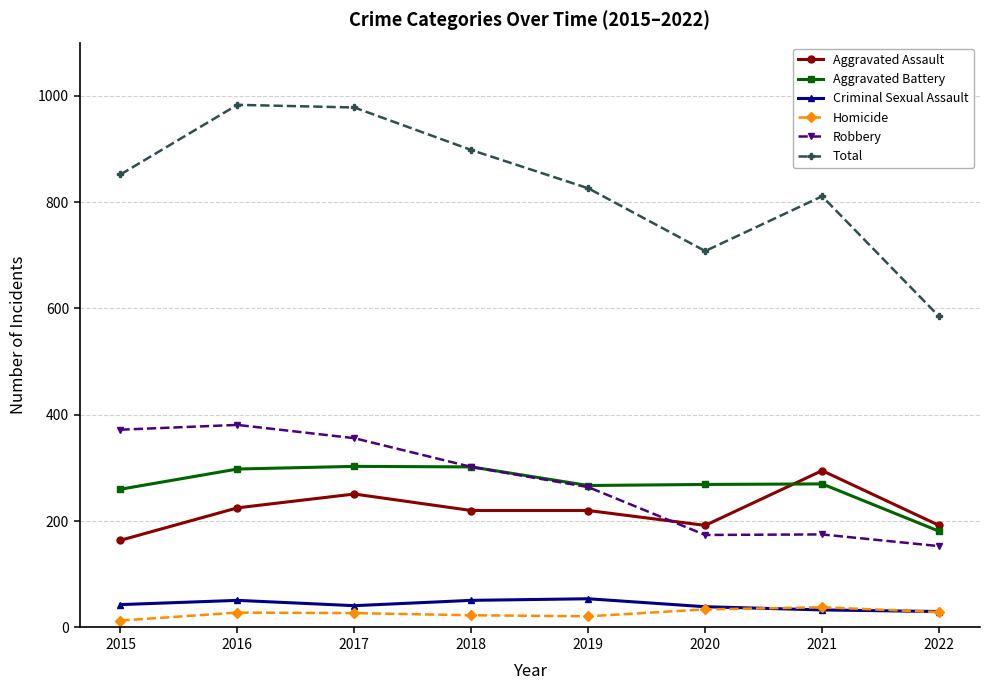

Which series has the largest total across all categories?

Total